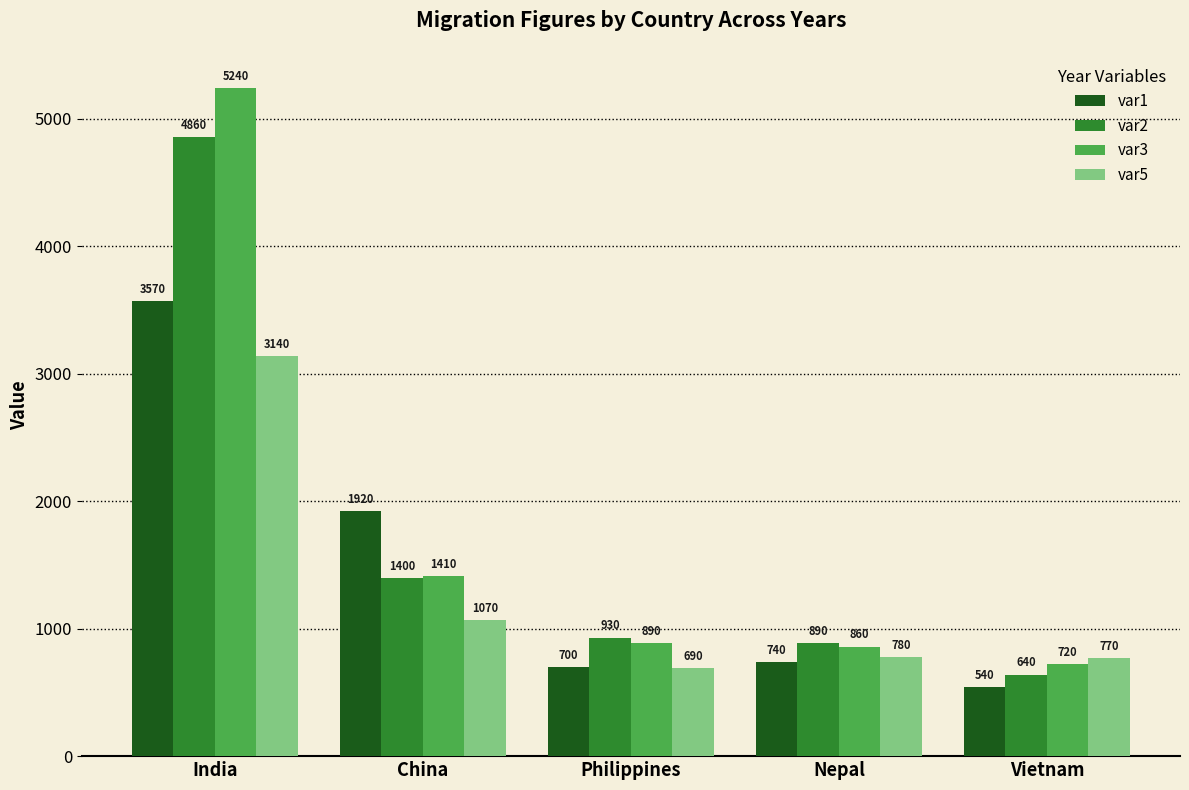

At India, list the series in order from smallest to largest.

var5, var1, var2, var3